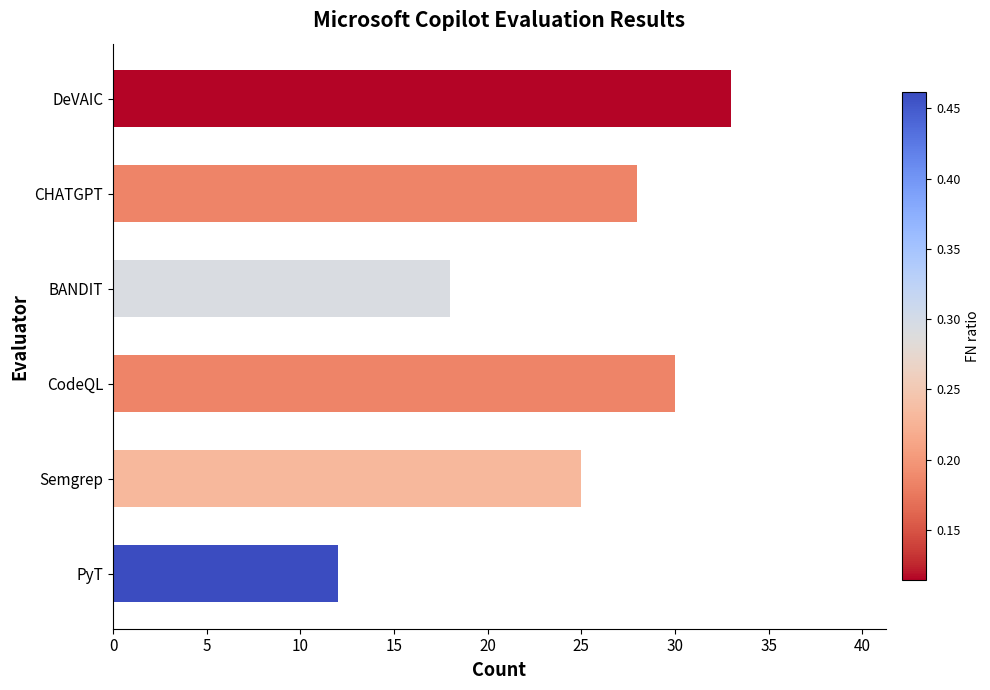

Where is the data nearest to the value 22?

Semgrep